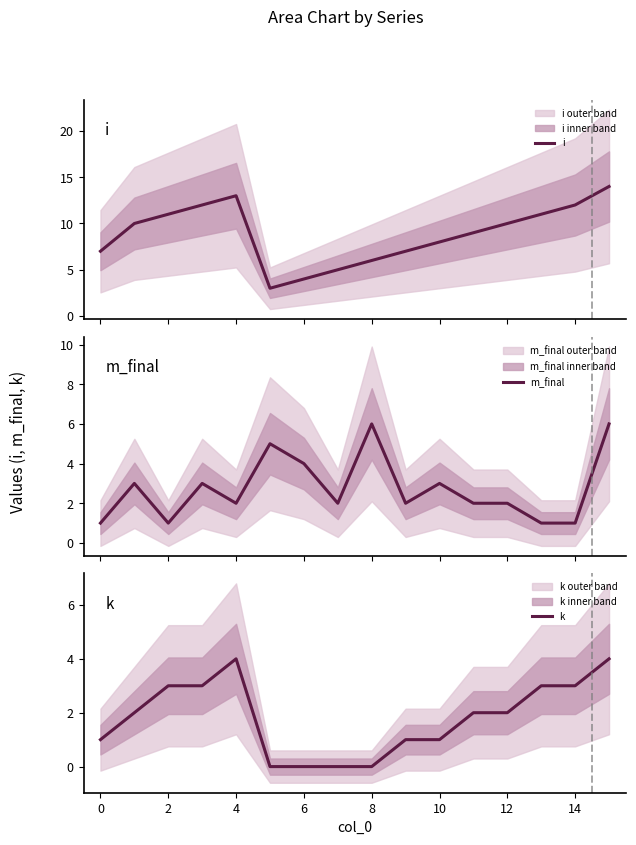

Between 13 and 11, which is larger?

13